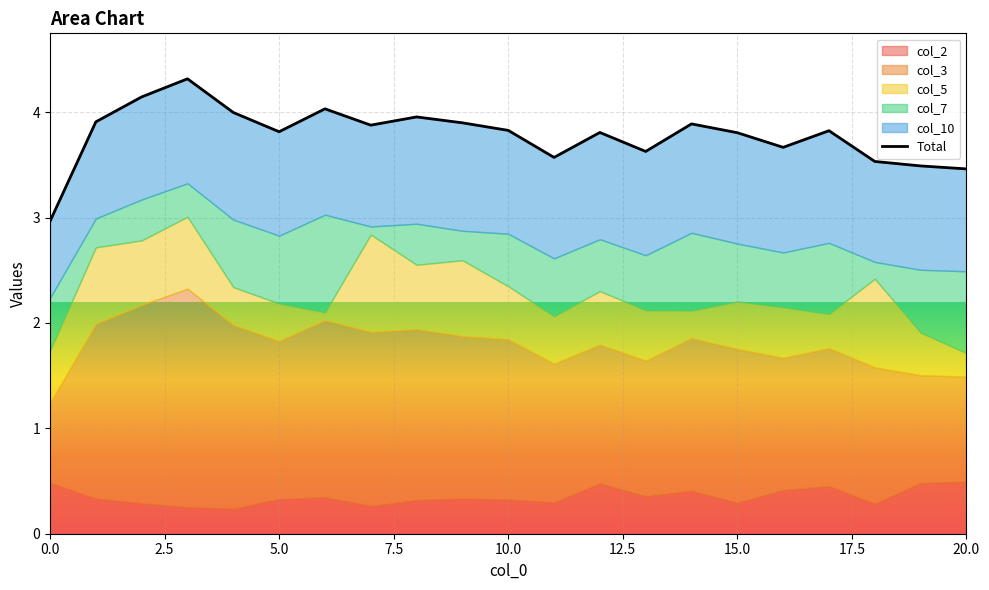

What is the smallest value displayed?

3.0